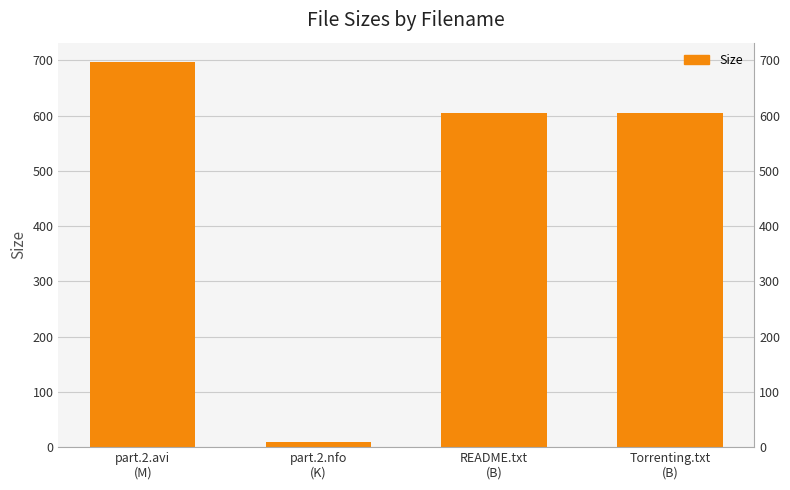

What is the change in value from part.2.avi
(M) to README.txt
(B)?

-92.1